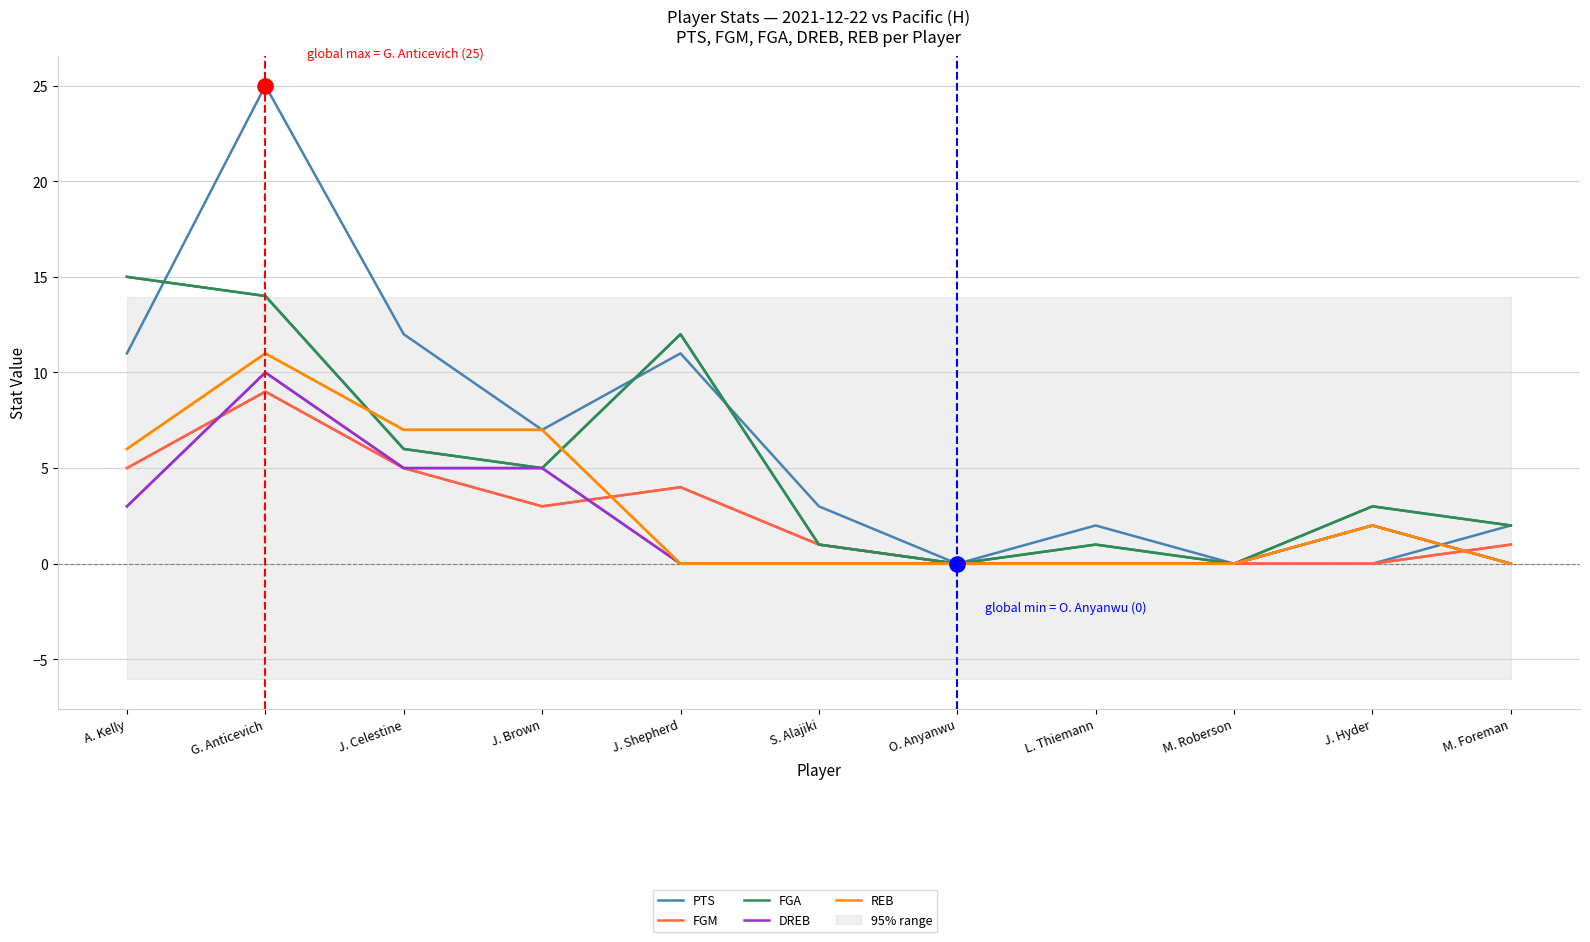

Which series has the widest spread of Y values?

PTS